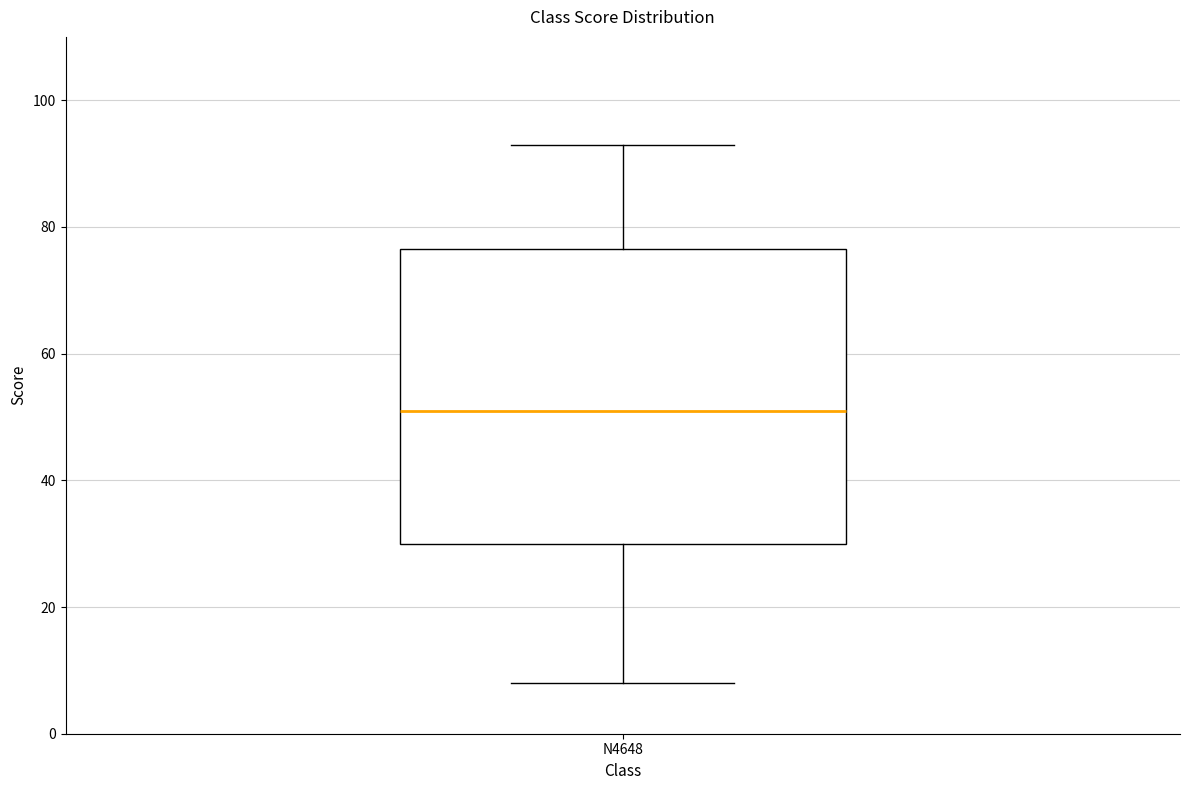

Read this box plot against the y-axis: the position of the median line, the range covered by the box, and the ends of both whiskers. The values are not printed on the chart, so give them approximately, as read against the axis.

median 52, box 30 to 76, whiskers 8 to 94